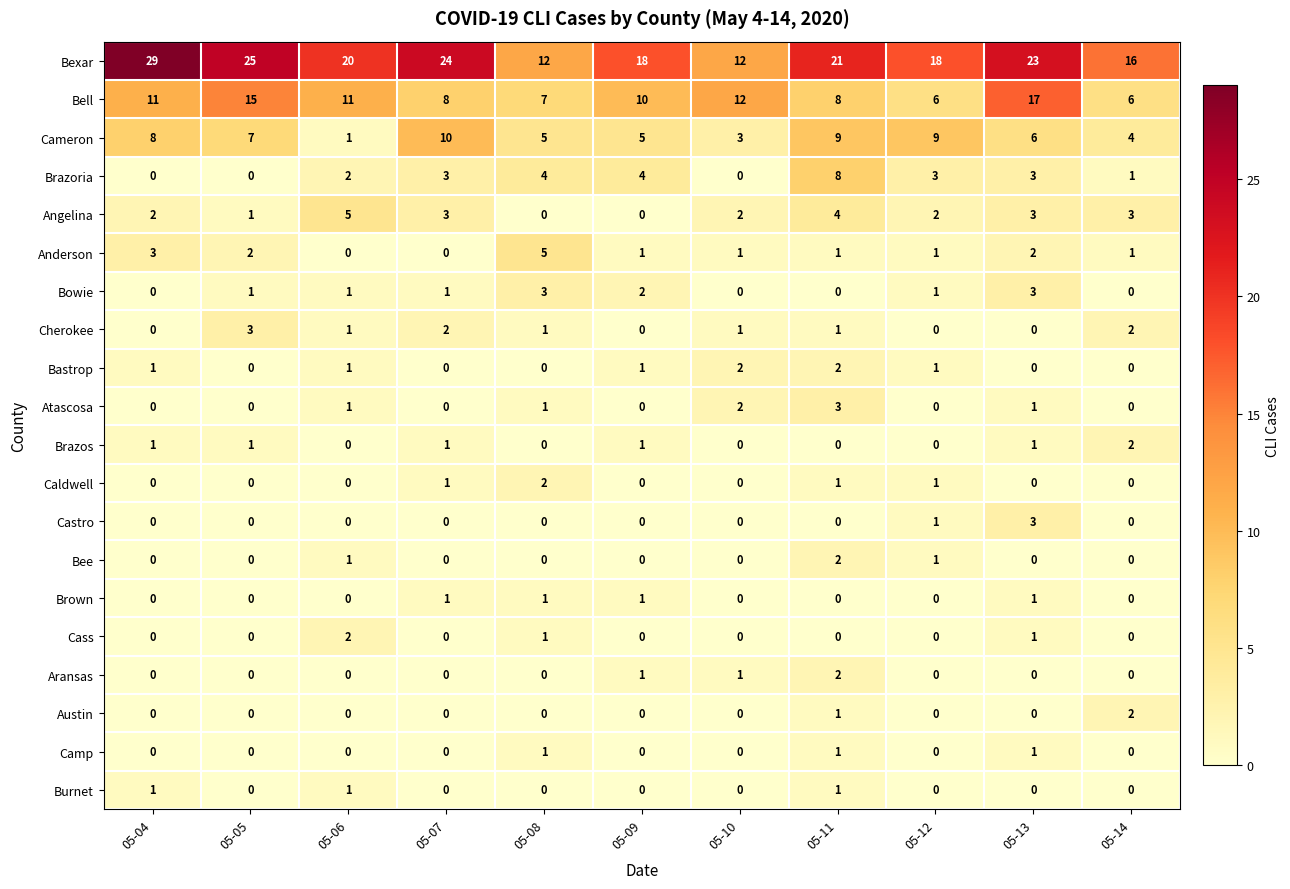

What is the sum of all Camp values?

3